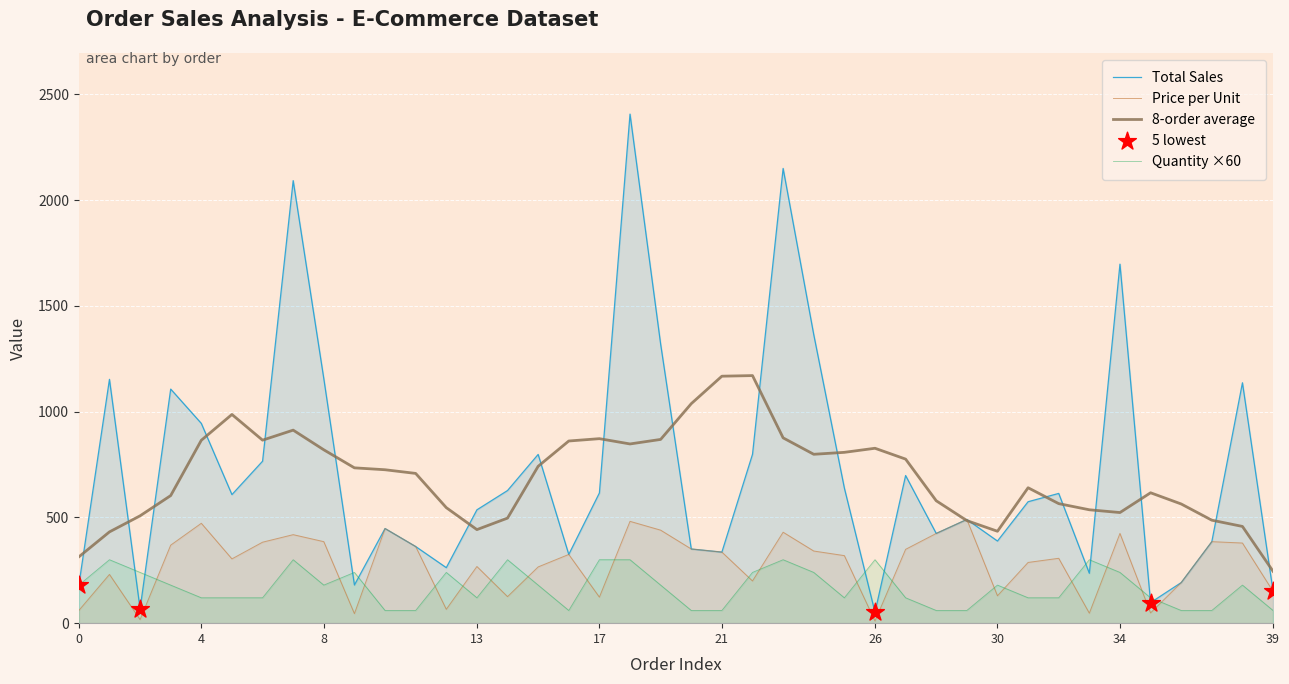

Which series has the largest Y range (max minus min)?

Total Sales